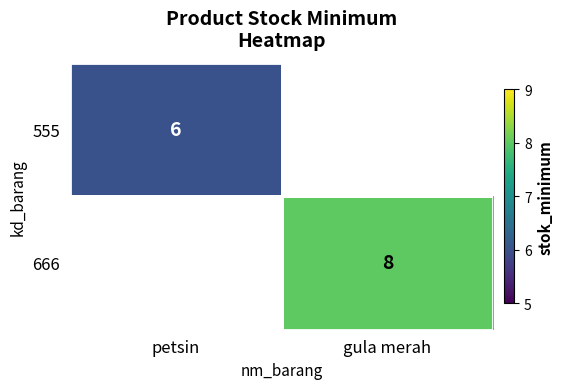

True or false: 666 has a value of 4 at gula merah.

False